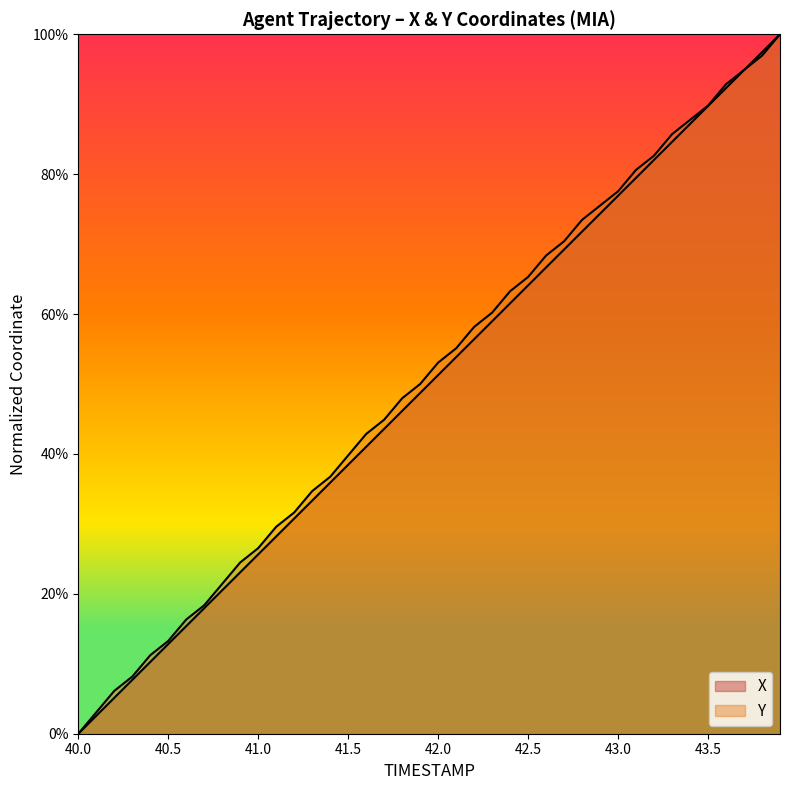

What is the average value of the Y series?

0.5